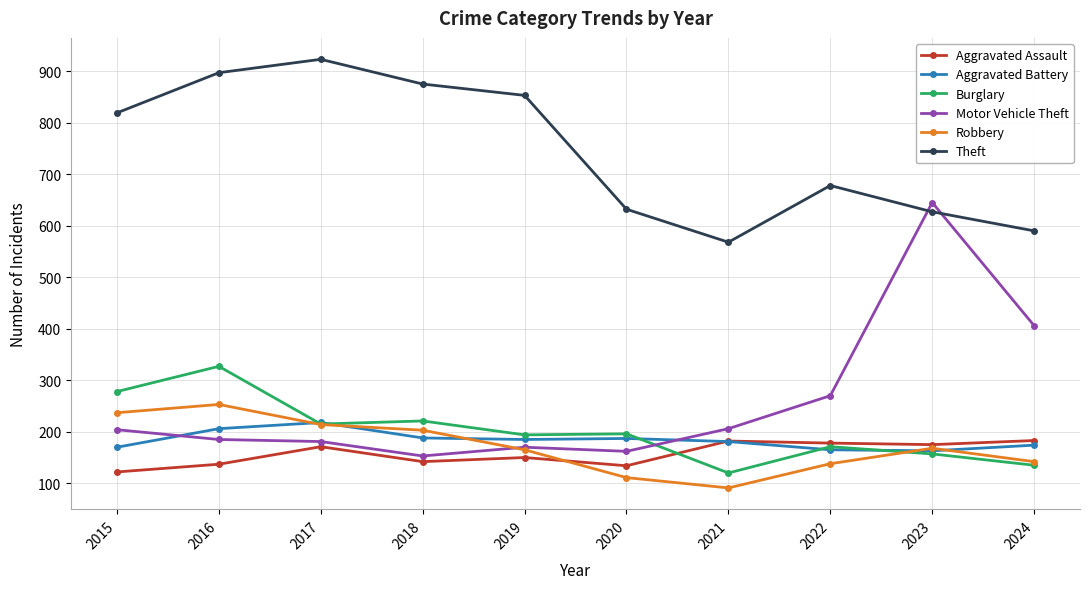

Which series has the largest total across all categories?

Theft